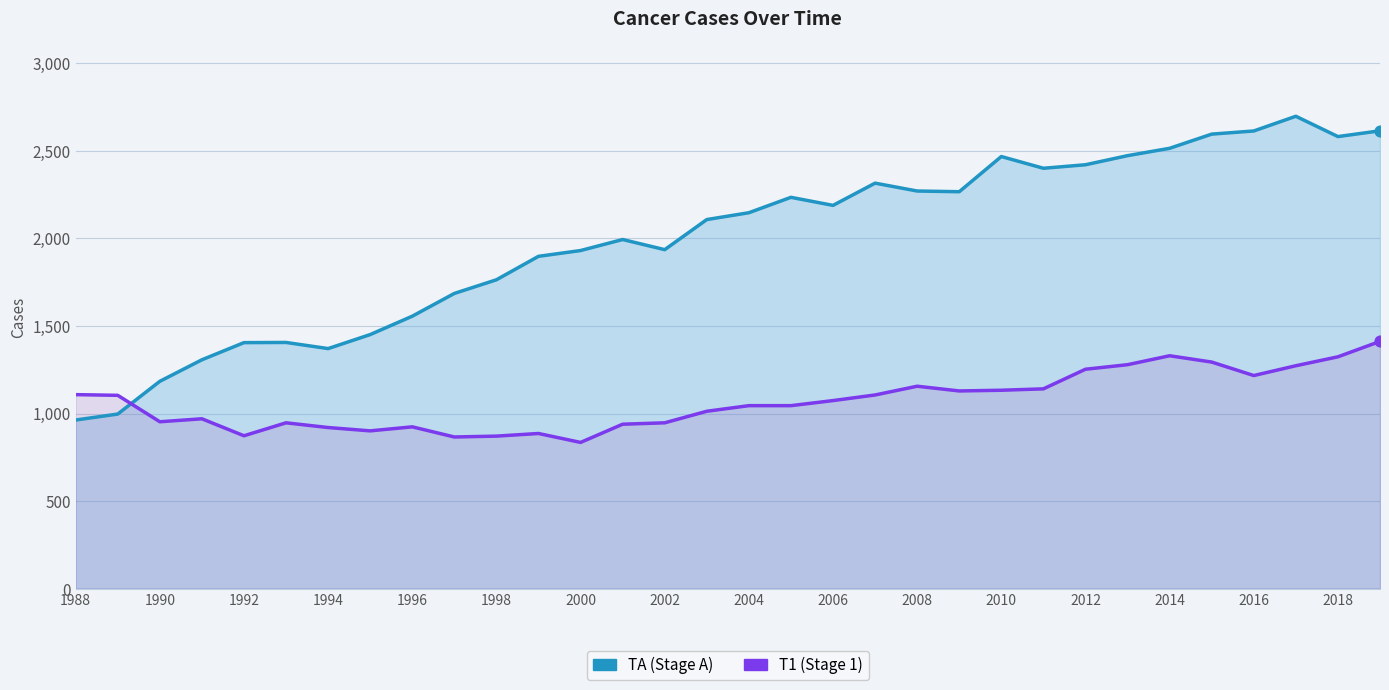

Is the value of TA at 22 greater than the value of T1 at 29?

Yes